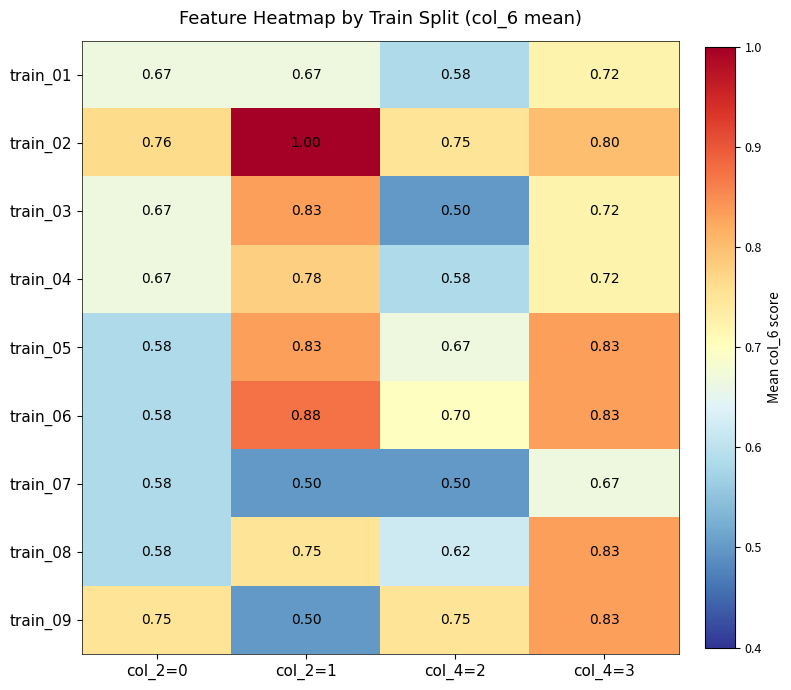

At which category is the sum across all series the highest?

col_4=3